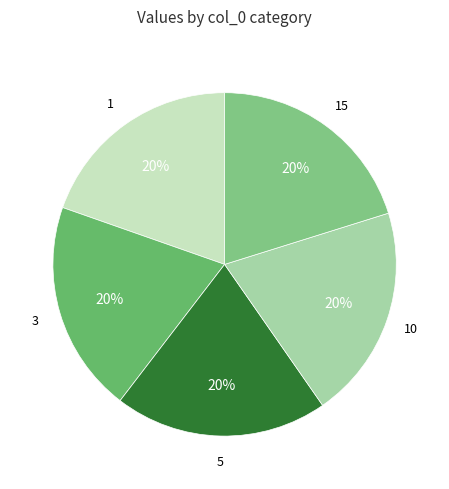

Count the number of slices in the pie.

5